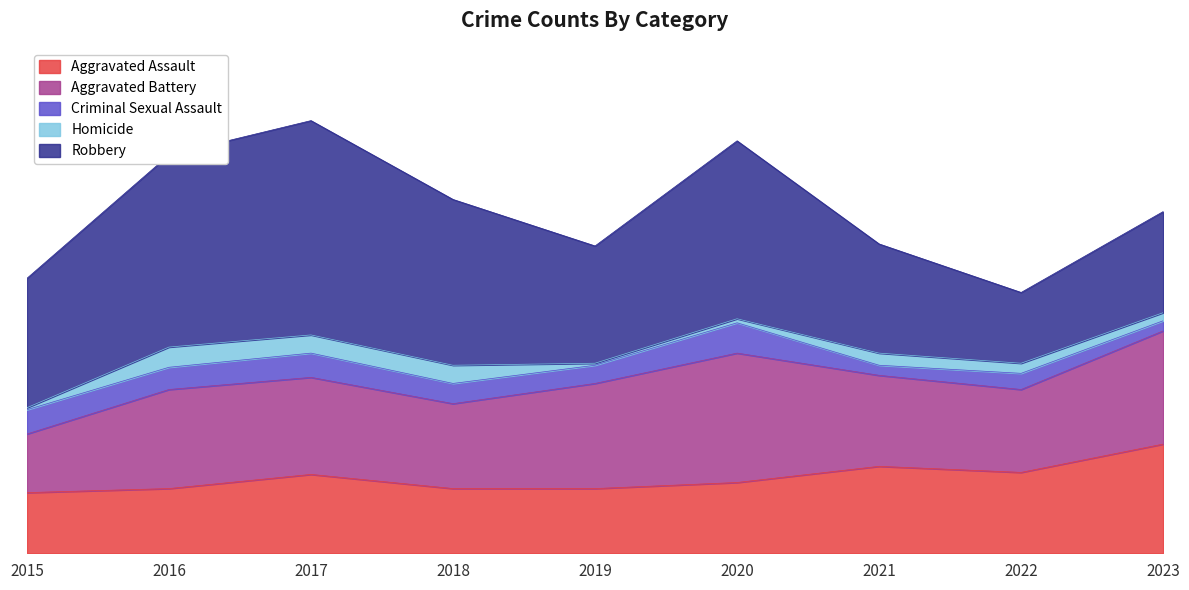

What is the total value across all series at 2019?

152